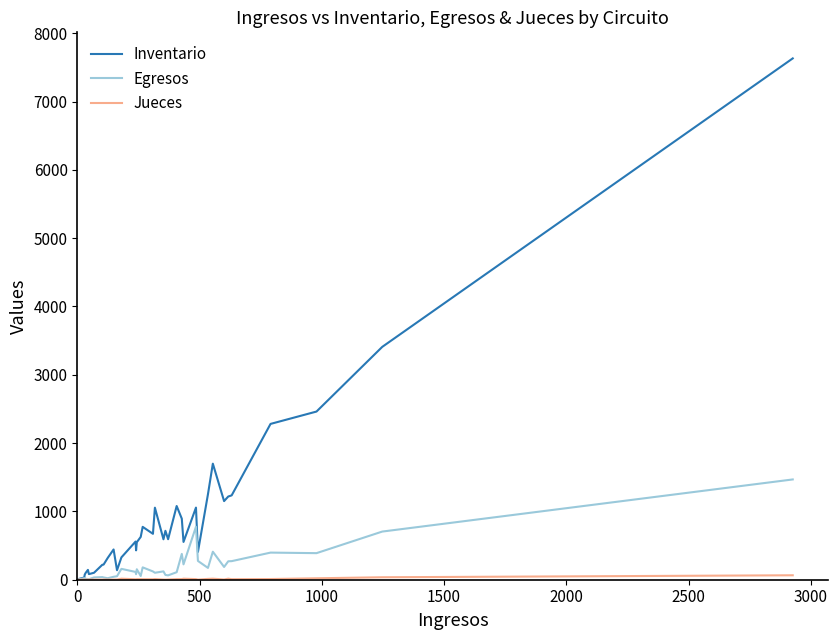

What is the minimum value shown in the chart?

1